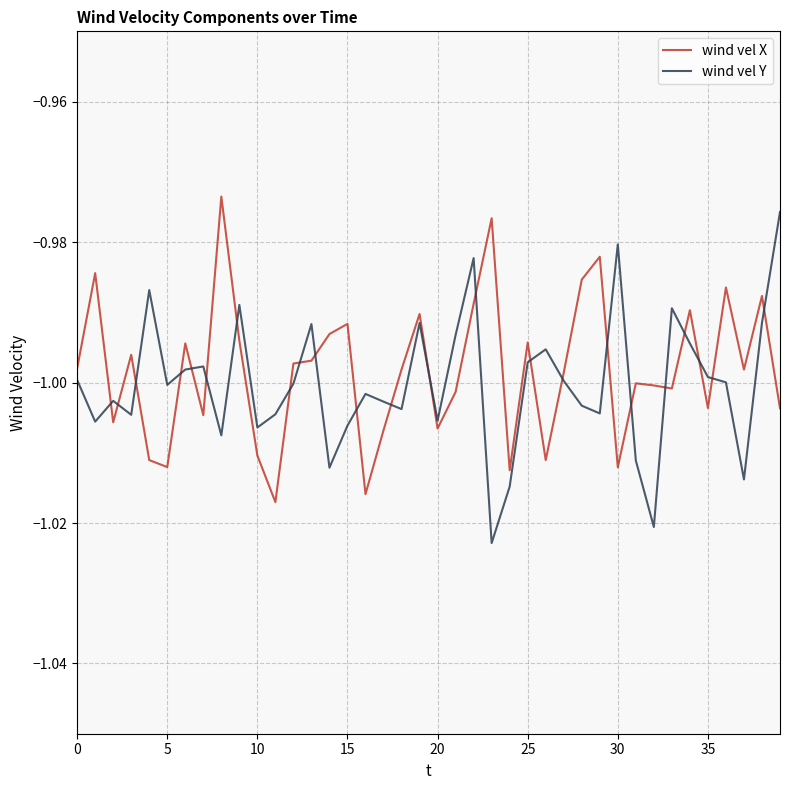

What is the sum of all wind vel X values?

-39.9